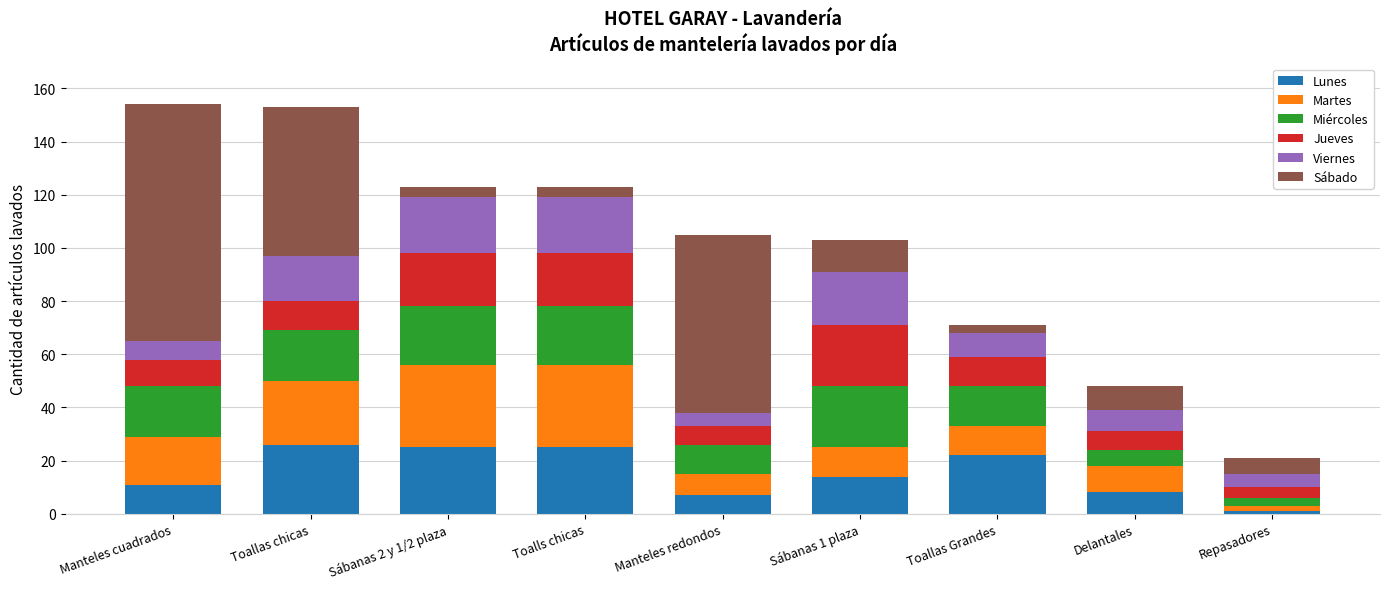

What is the difference between the maximum and minimum values in the Lunes series?

25